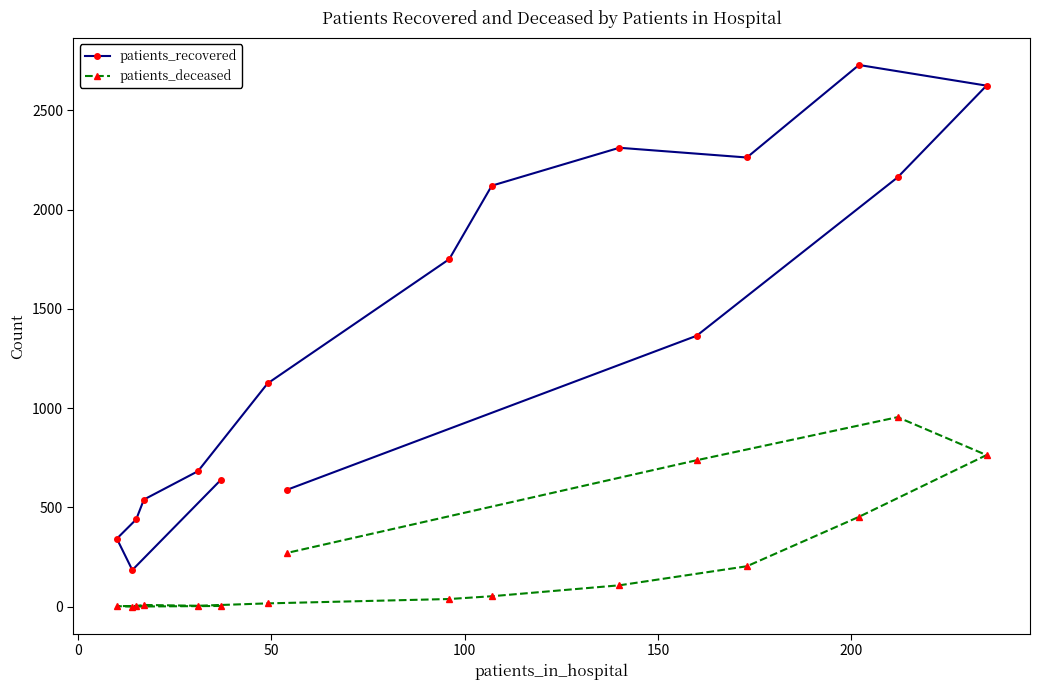

What is the difference between the maximum and minimum values in the patients_recovered series?

2544